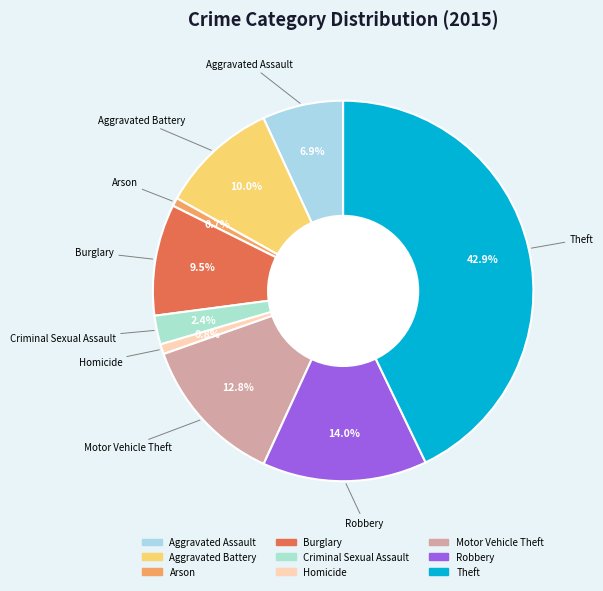

Does Arson represent more than half of the total?

No